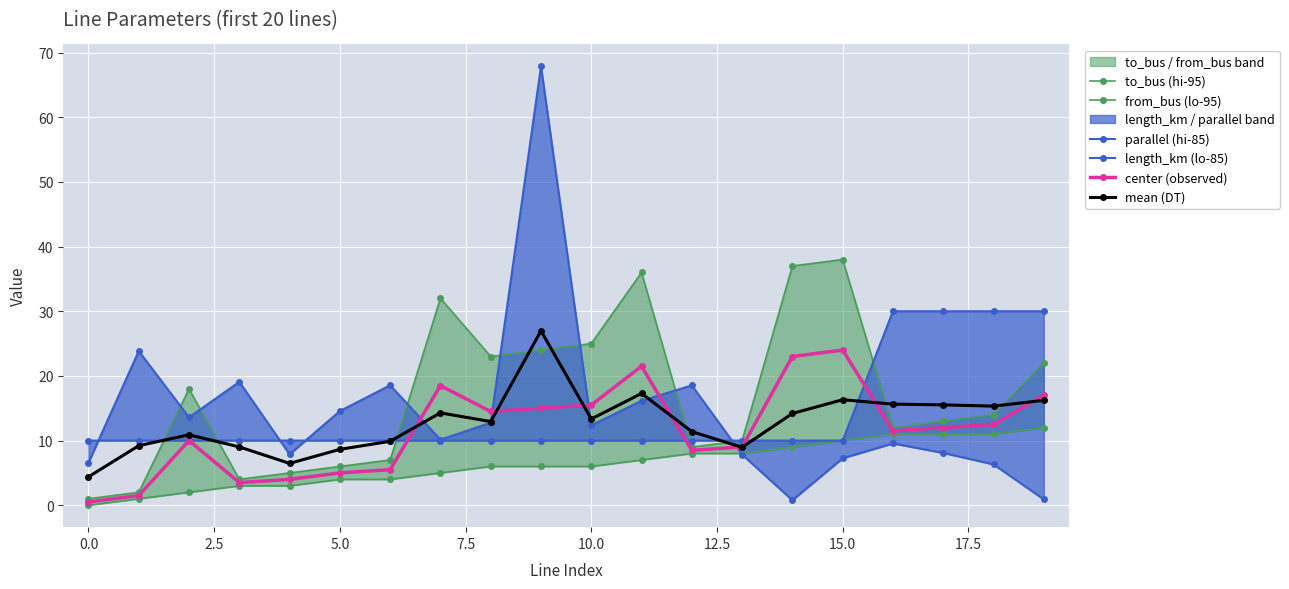

What is the lowest value of the mean (DT) series?

4.4